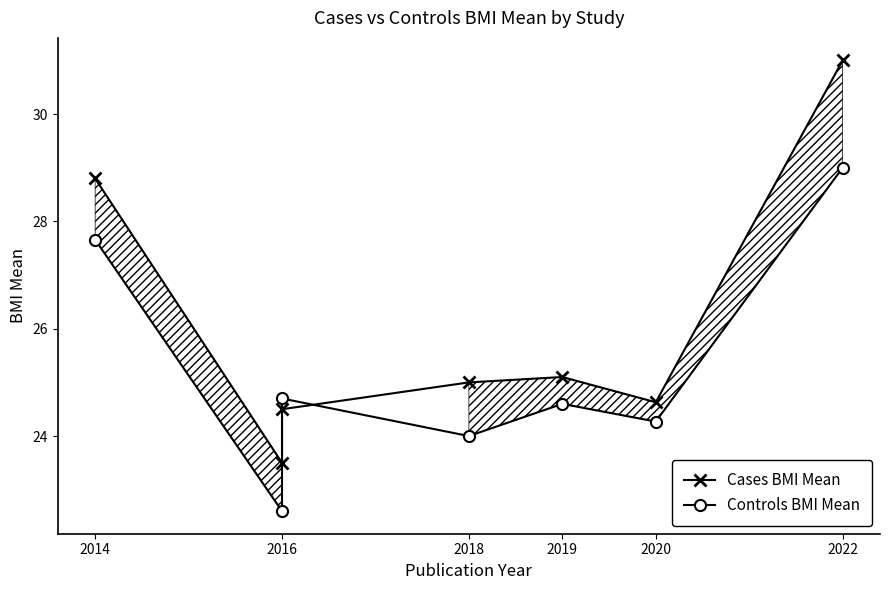

How many categories are shown in the chart?

7